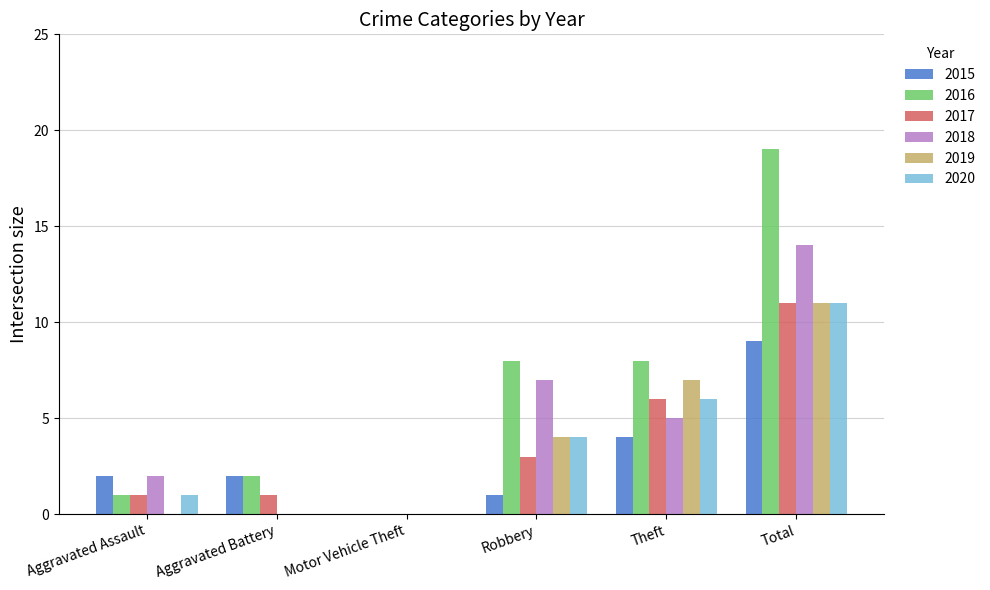

How many data points does each series have?

6